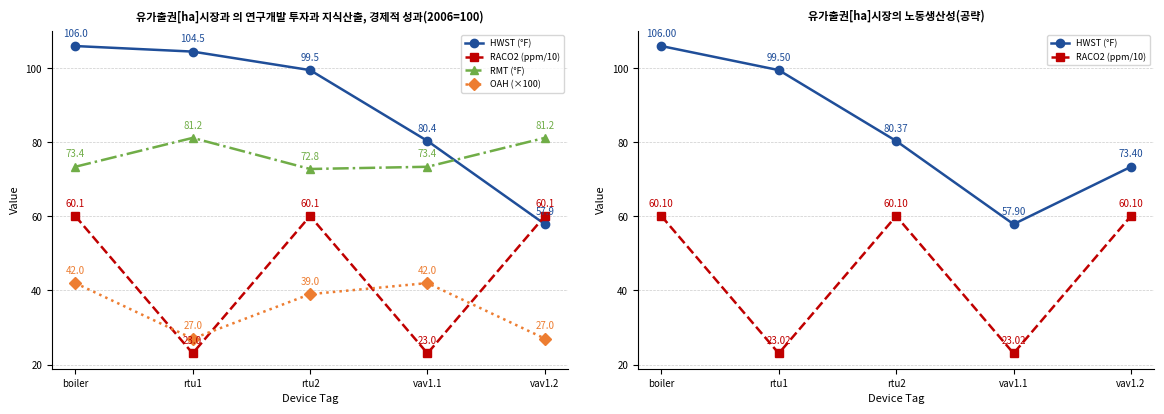

The HWST (°F) series shows 80.4 at rtu2. True or false?

True